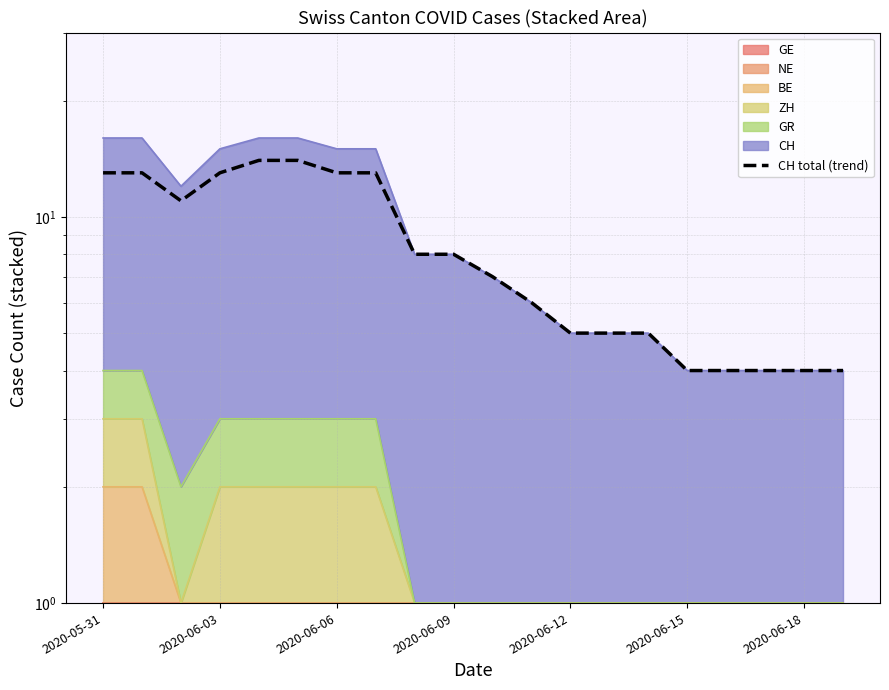

What is the minimum value shown in the chart?

4